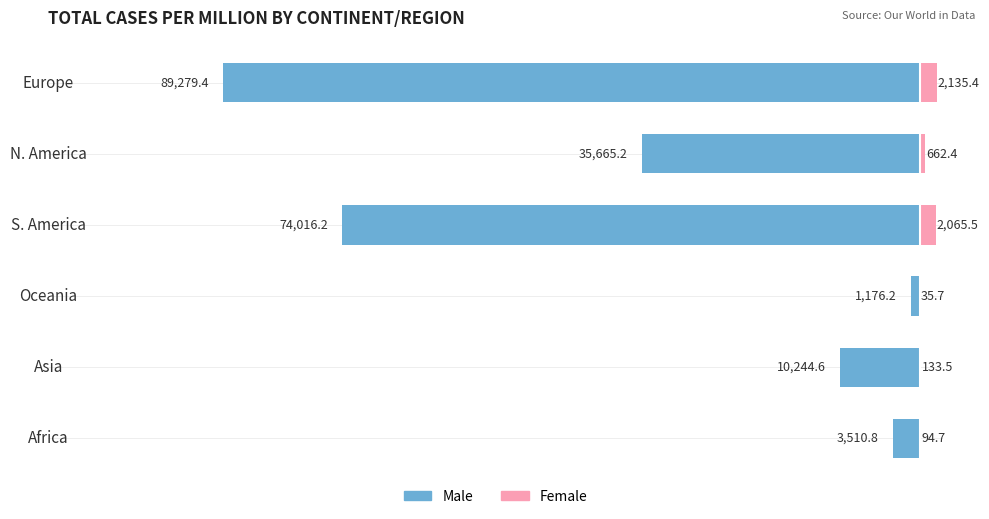

How many distinct data groups are displayed?

2